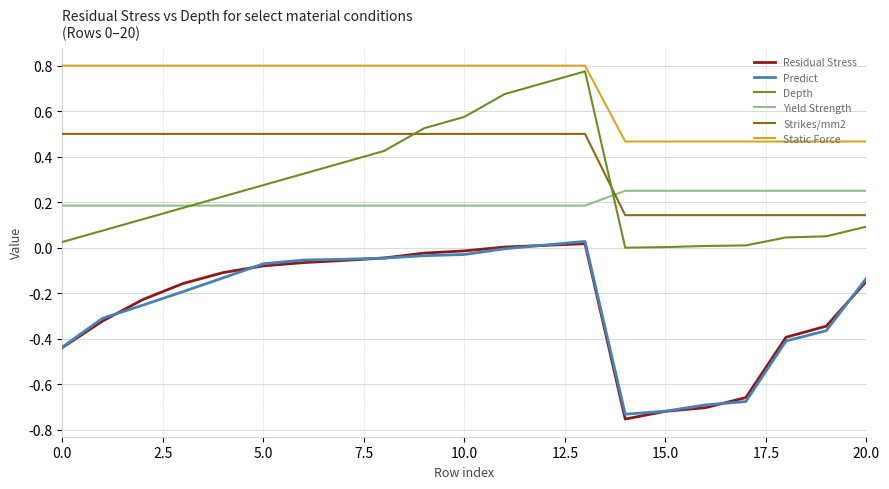

How many times do Strikes/mm2 and Yield Strength cross each other?

1